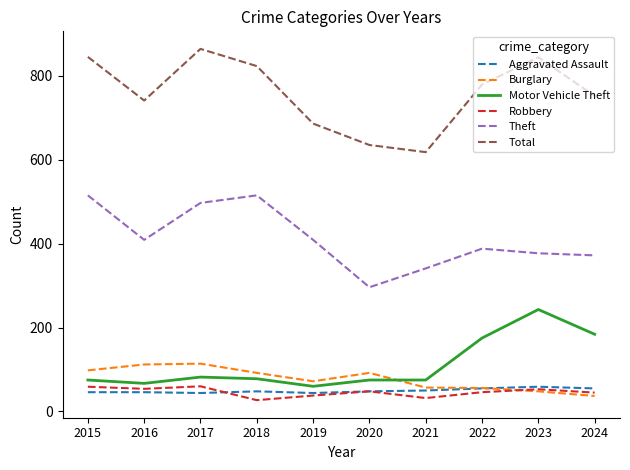

Which series has the widest spread of values?

Total